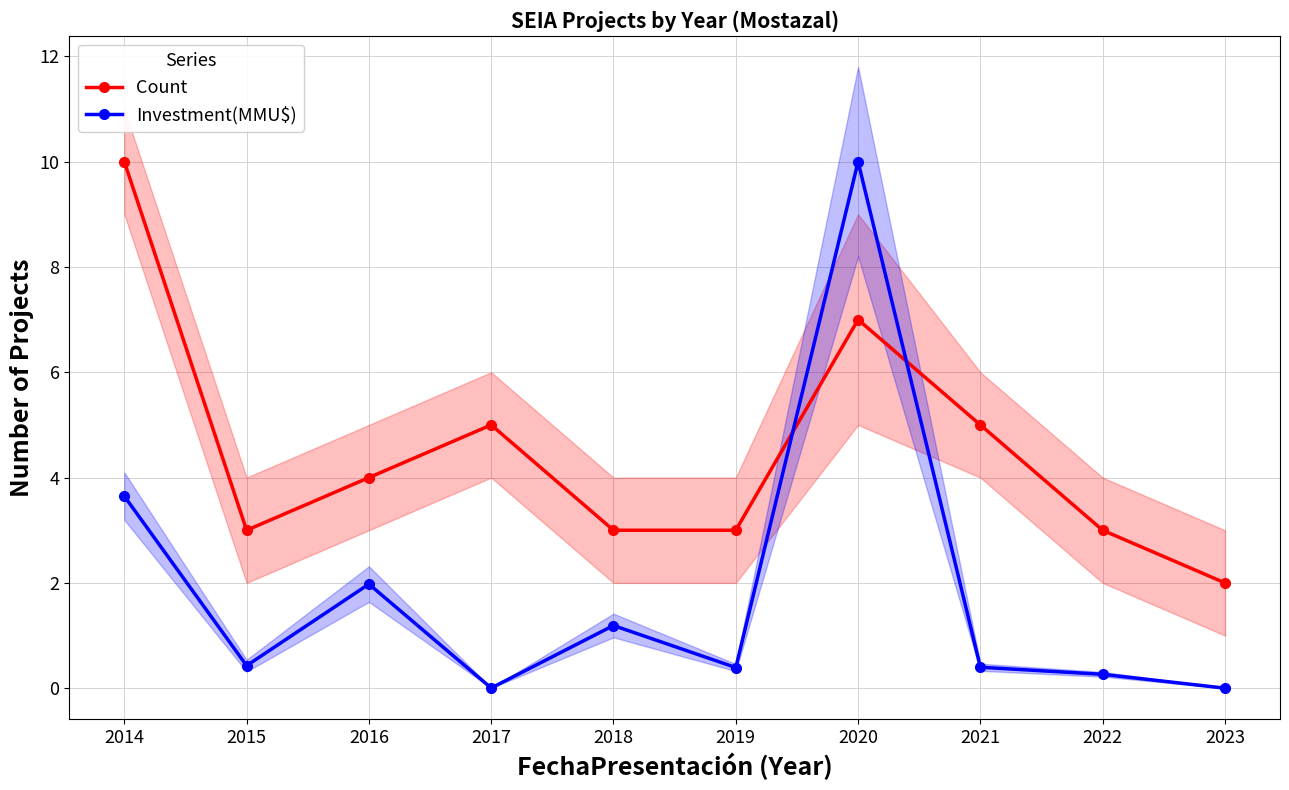

Where is Investment(MMU$) nearest to the value 5?

2014